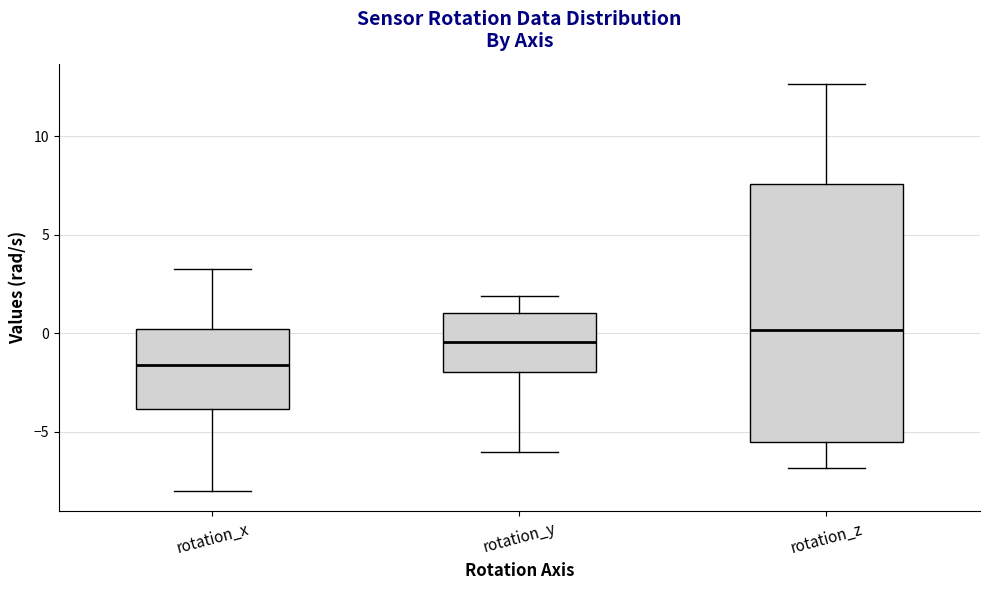

Where is the upper edge of the box for rotation_z on the y-axis? The values are not printed on the chart, so give them approximately, as read against the axis.

7.5